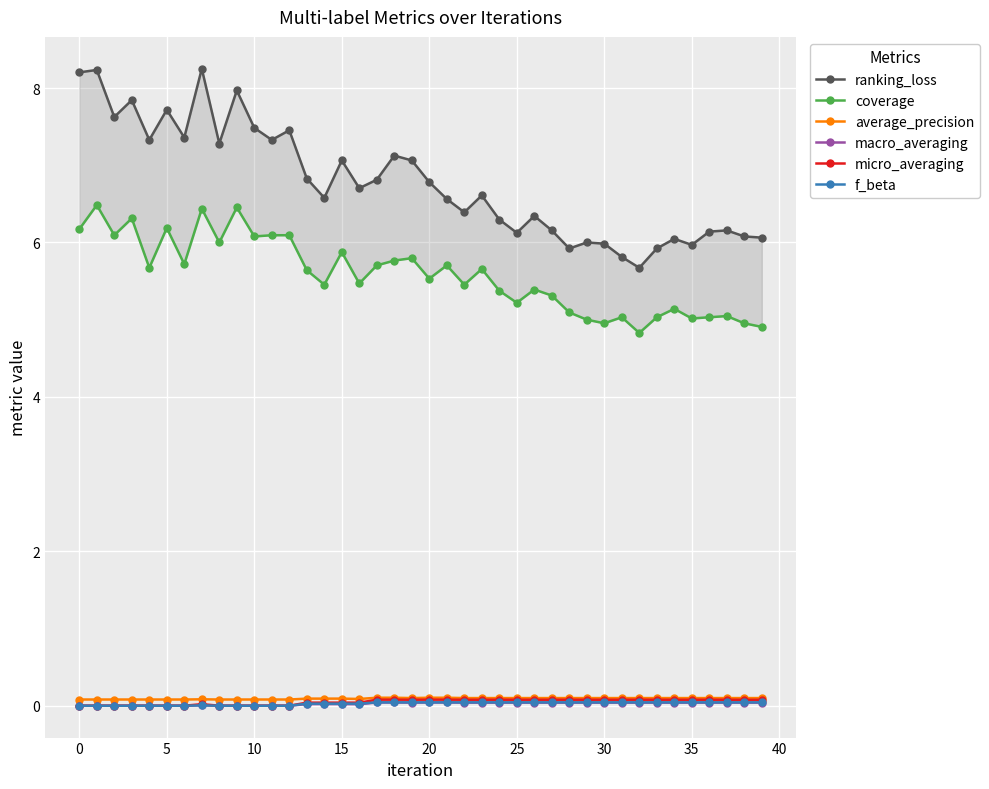

Does the chart display data point markers on the line(s)?

Yes